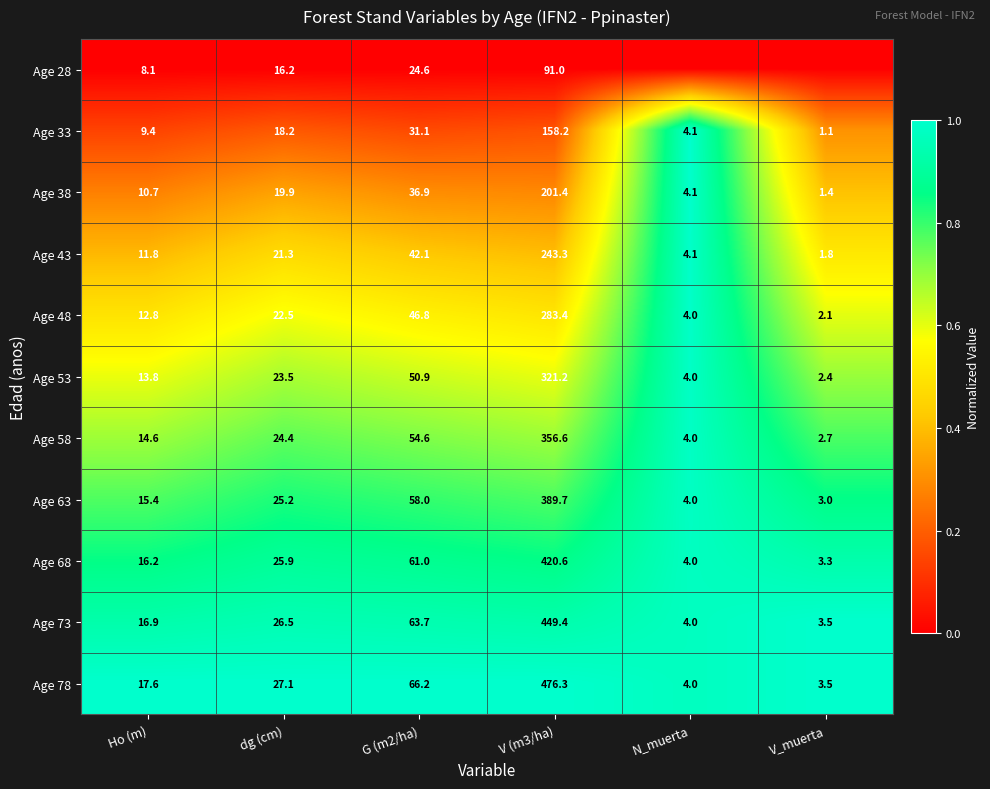

Which category has the lowest value in the Age 73 series?

V_muerta